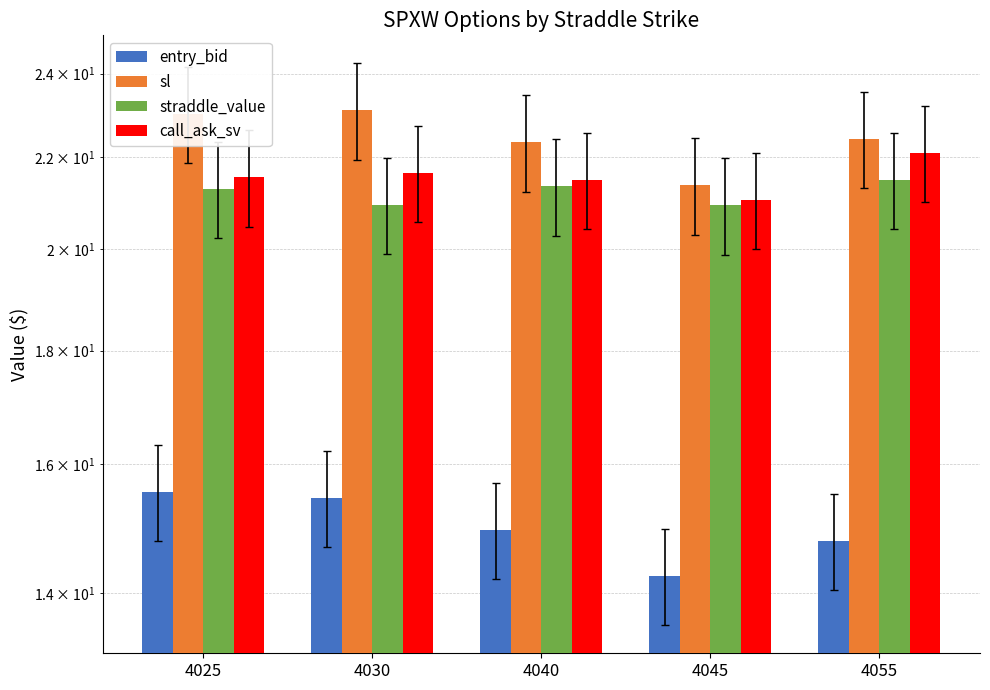

Which series has the largest range (max minus min)?

sl